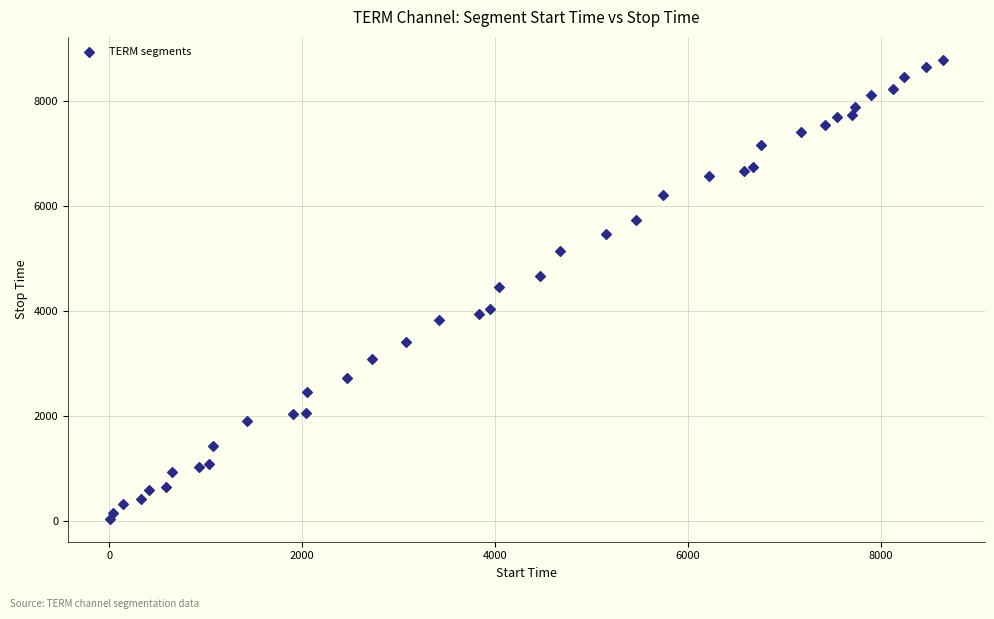

What is the range of Y values (max minus min)?

8757